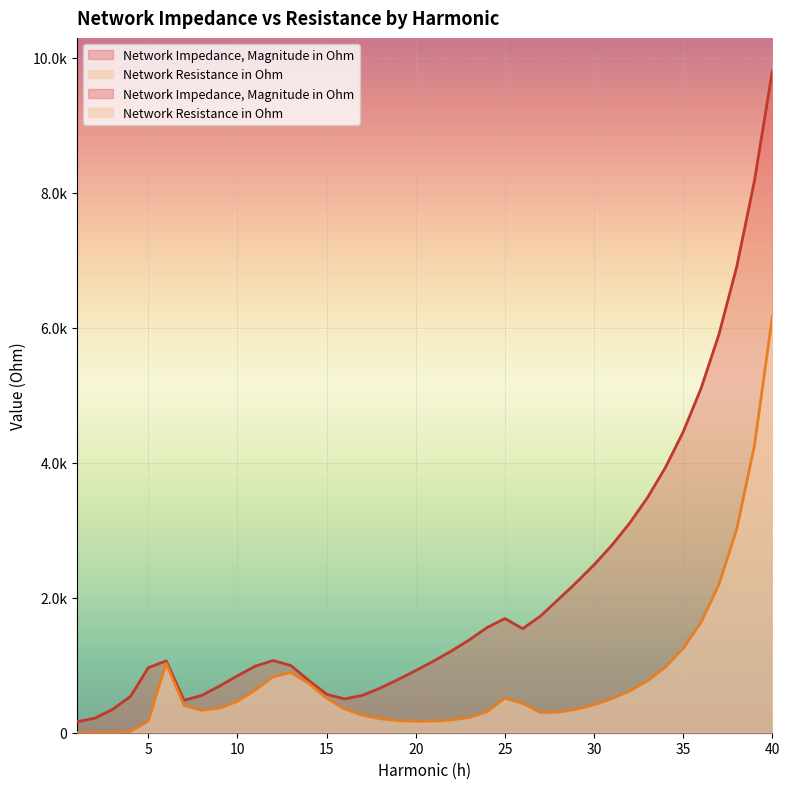

Is it true that Network Impedance, Magnitude in Ohm equals 567.2 at 6?

False